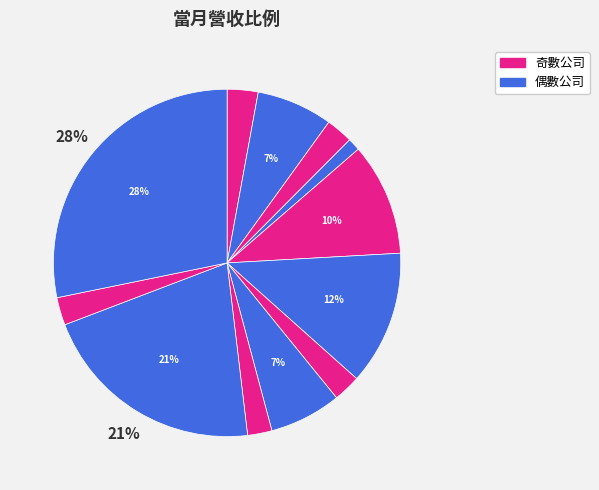

How many slices are in this pie chart?

12